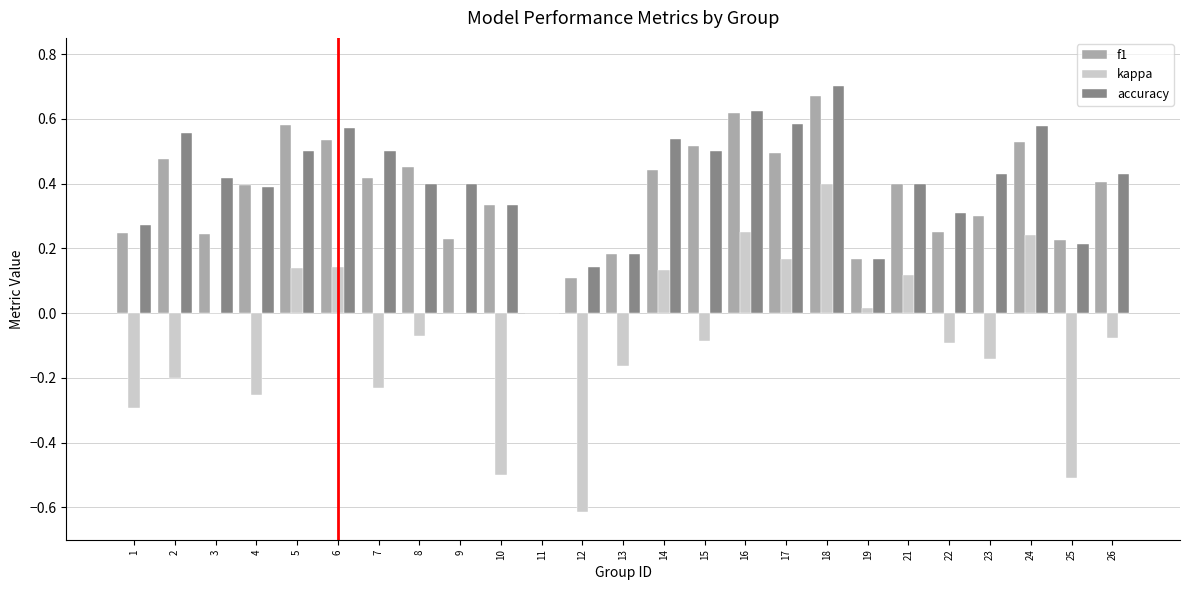

What is the sum of all accuracy values?

10.1